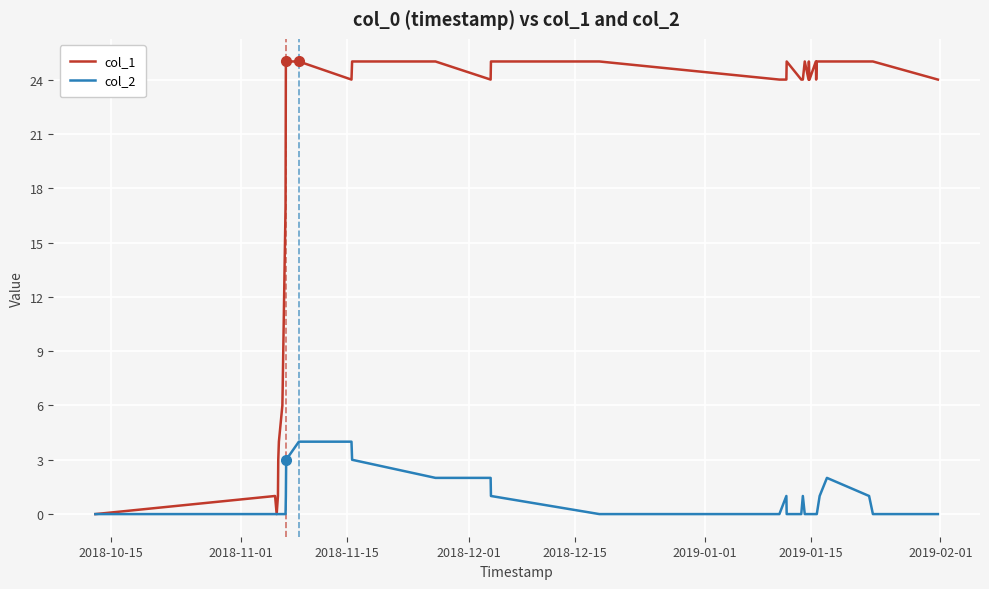

Which series has the largest total across all categories?

col_1